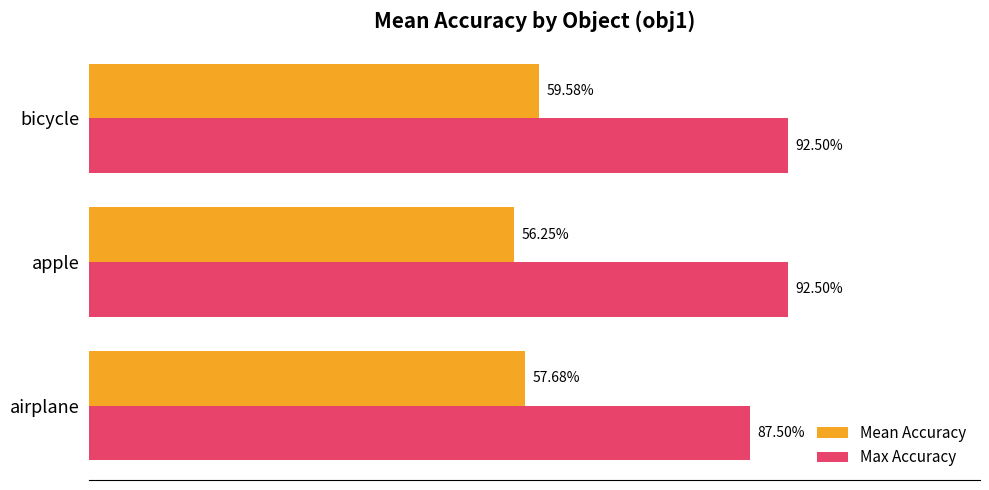

What is the average value of the Mean Accuracy series?

0.6